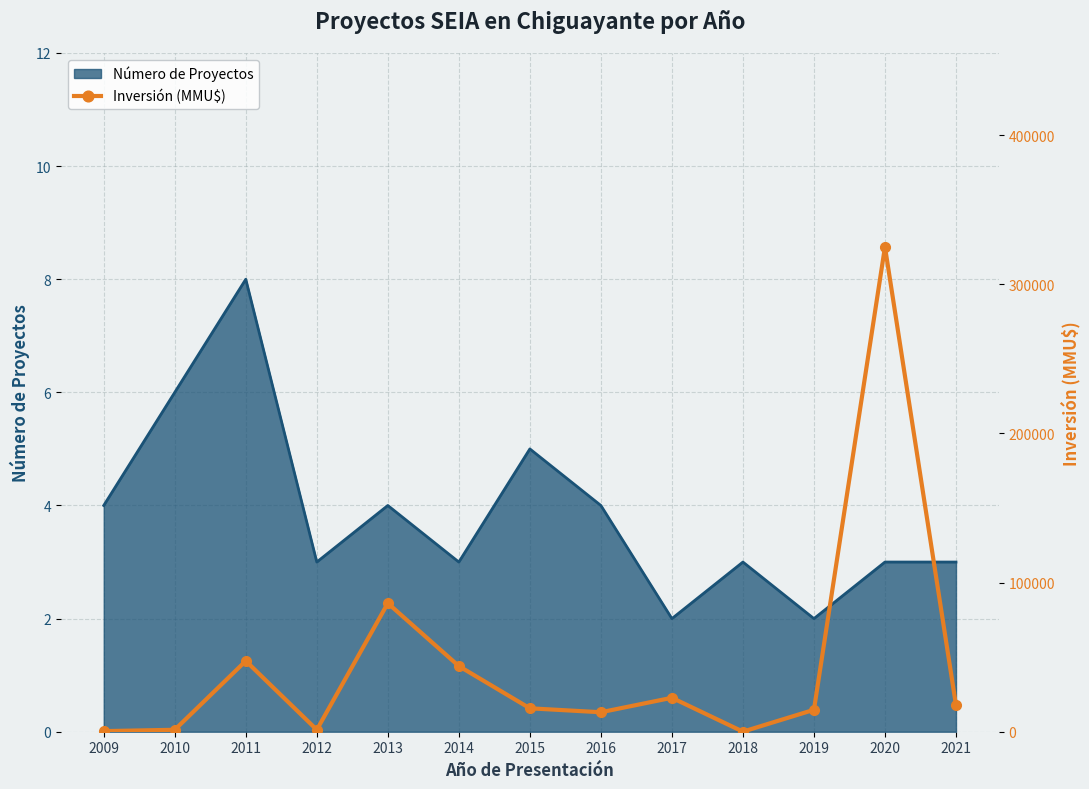

The Número de Proyectos series shows 4 at 2009. True or false?

True